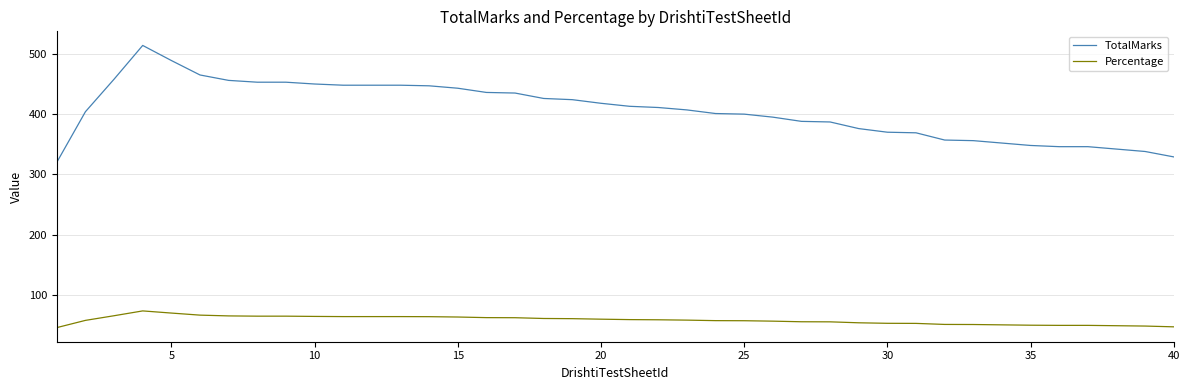

Rank the series by their maximum value, from lowest to highest.

Percentage, TotalMarks